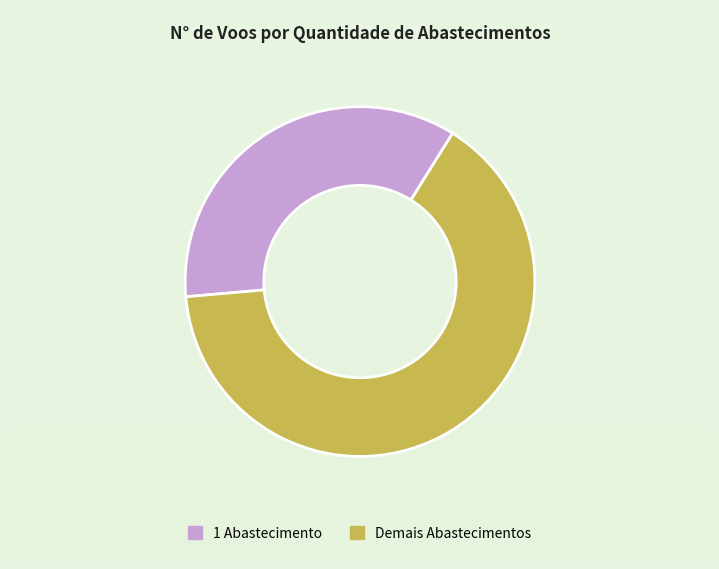

Is there any slice that represents more than half of the pie?

Yes